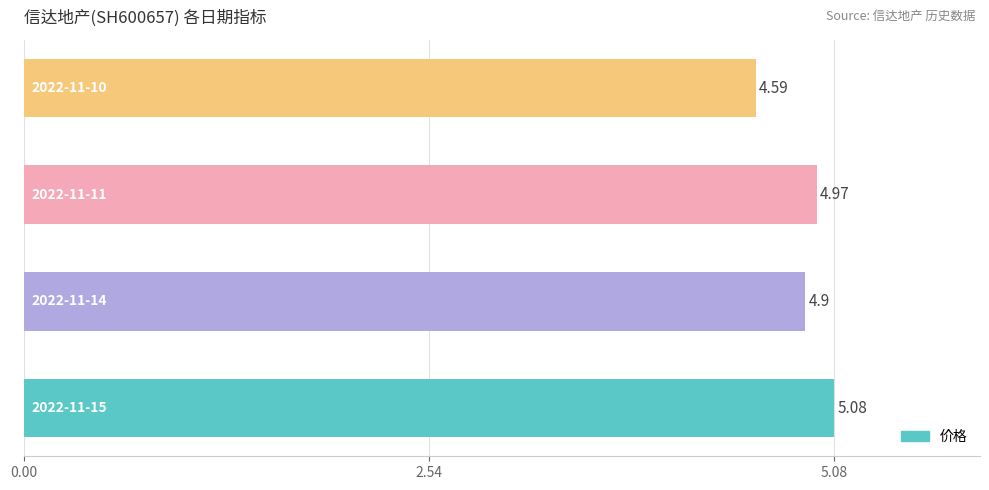

What is the difference between the maximum and minimum values?

0.5